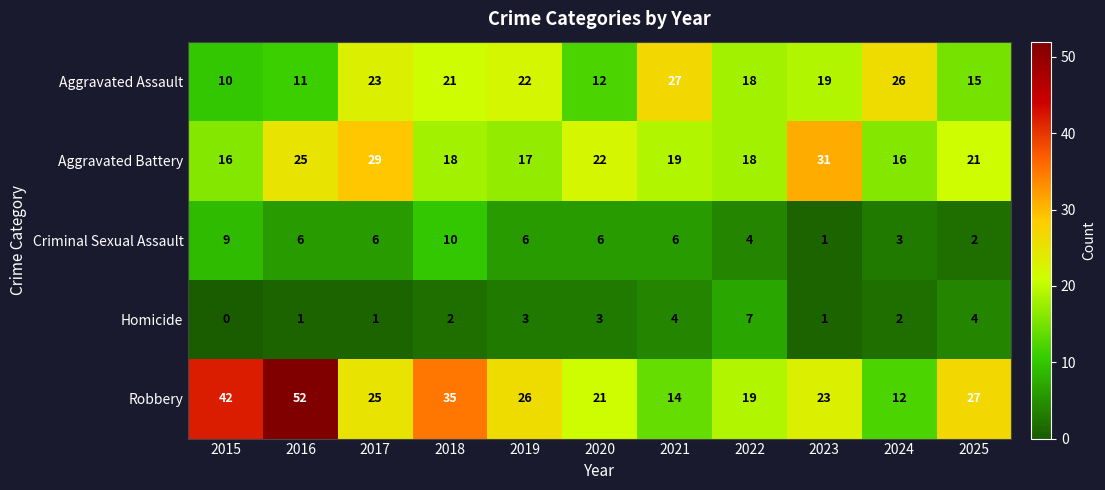

Which label corresponds to the largest value in the chart?

2016